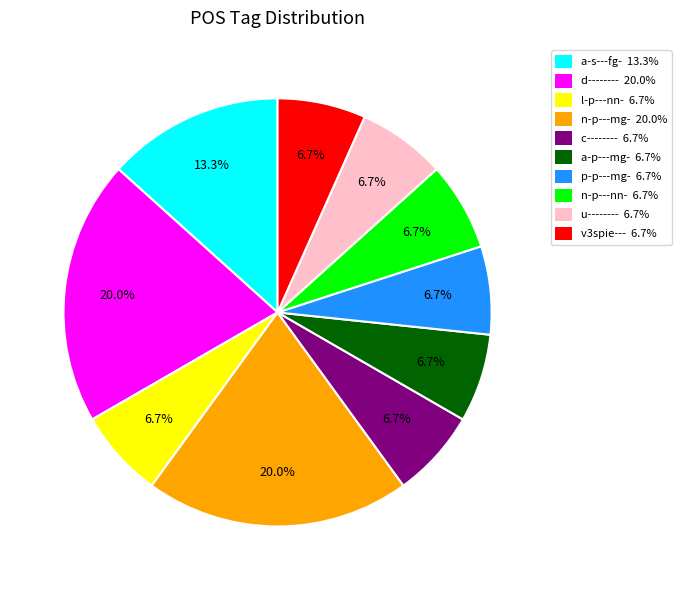

What is the ratio of the value at n-p---mg- 20.0% to the value at v3spie--- 6.7%?

3.0